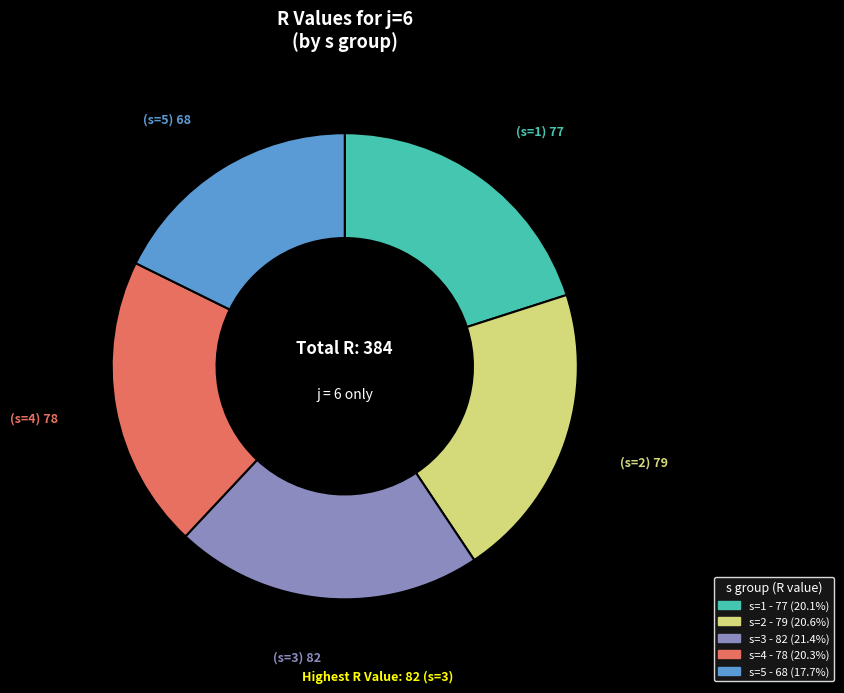

Count the number of slices in the pie.

5